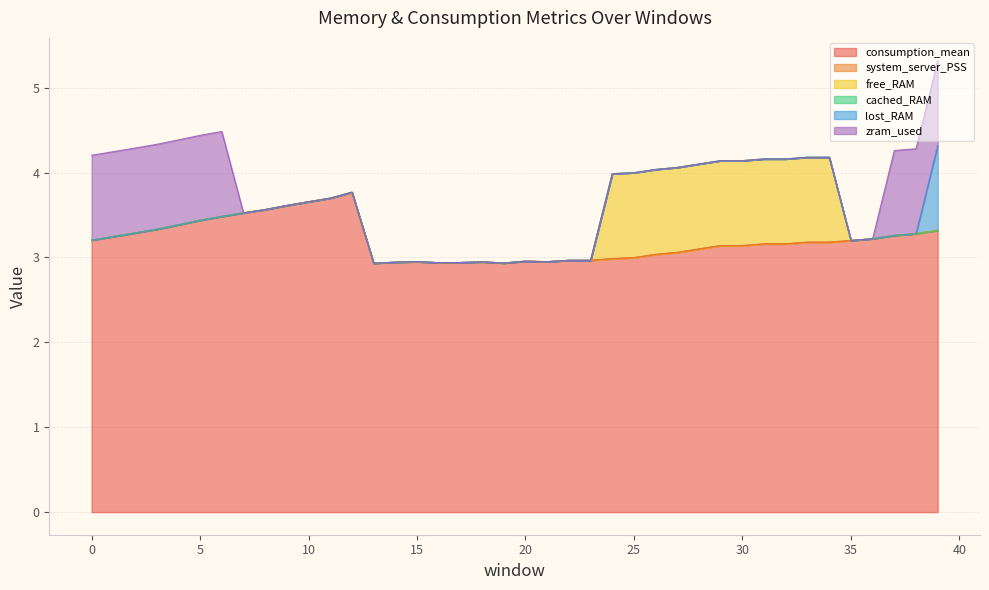

Is it true that free_RAM equals 0.0 at 39?

True